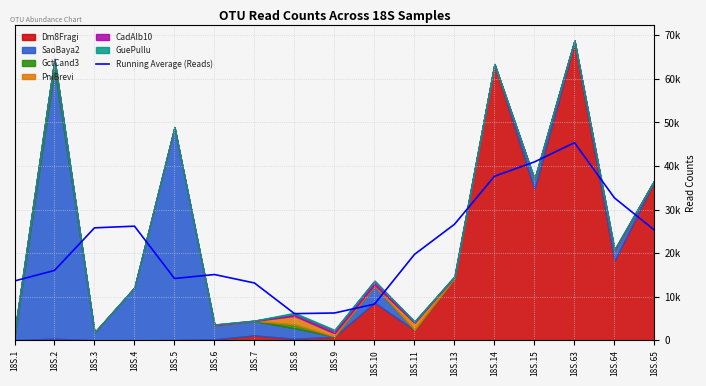

What is the sum of the values at 18S.5 and 18S.4?

40374.2